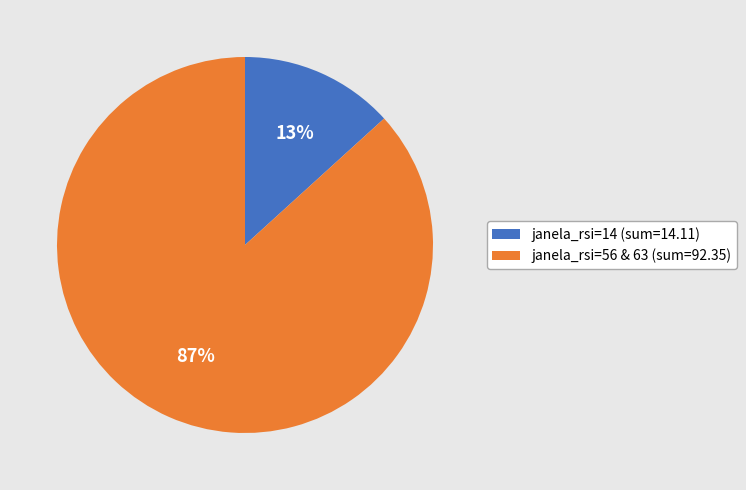

Rank the categories by value from highest to lowest.

janela_rsi=56 & 63 (sum=92.35), janela_rsi=14 (sum=14.11)